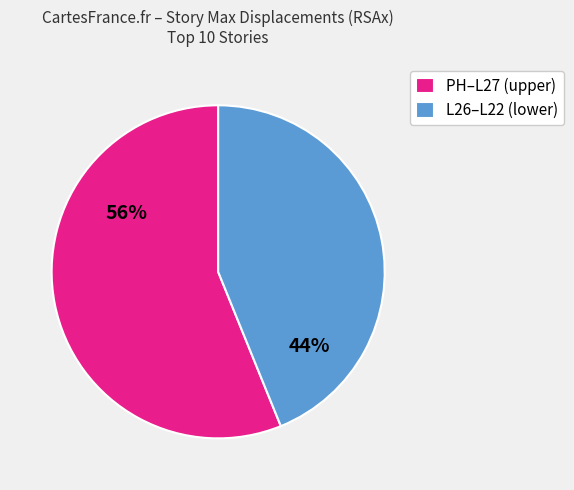

To the nearest percent, what is the difference between the largest and smallest slice percentages?

12%